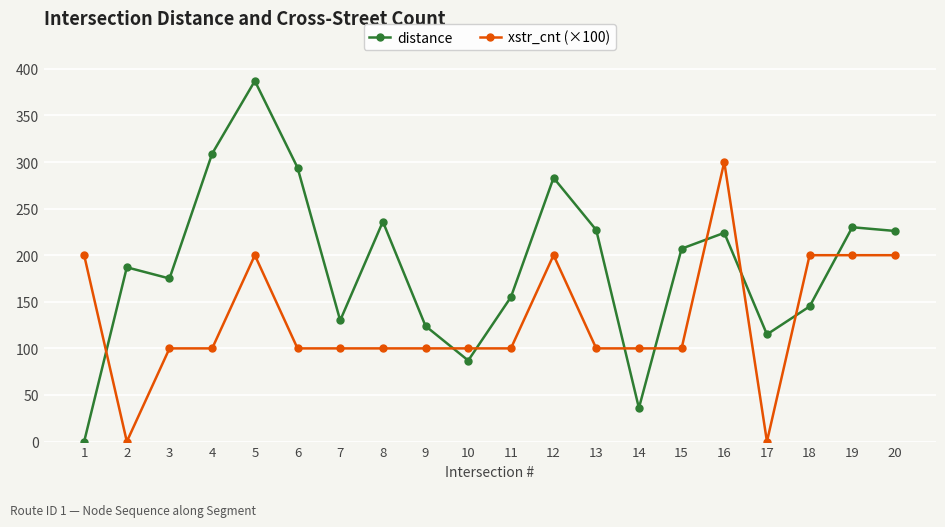

How many data points in xstr_cnt (×100) are less than 100?

2